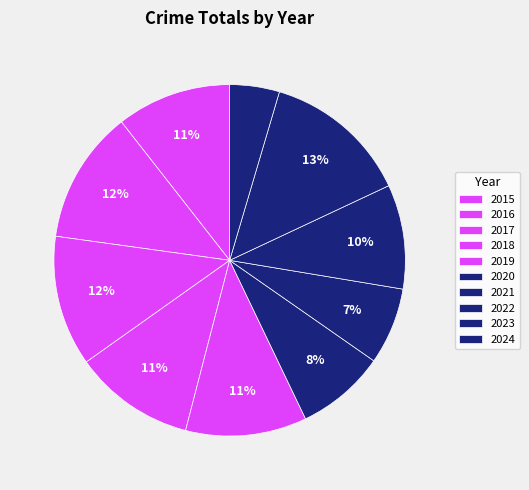

Does any single category account for the majority?

No